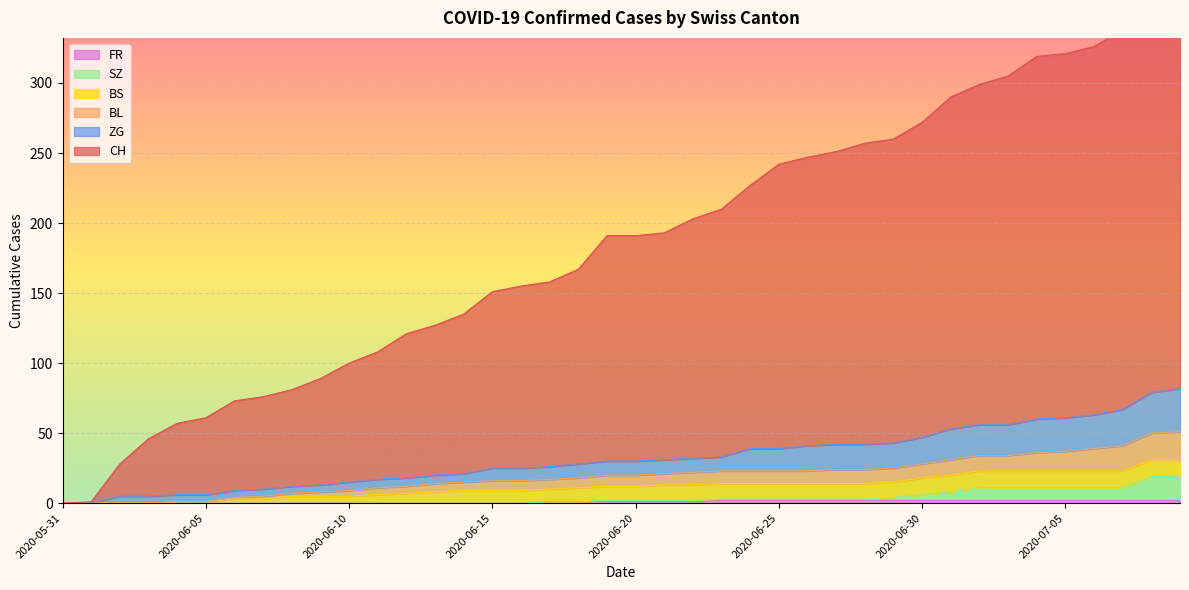

At how many categories does at least one series exceed 162?

22